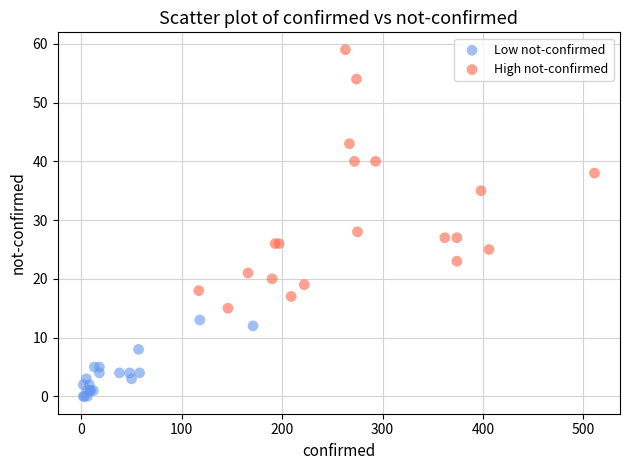

Which series reaches the maximum Y coordinate?

High not-confirmed